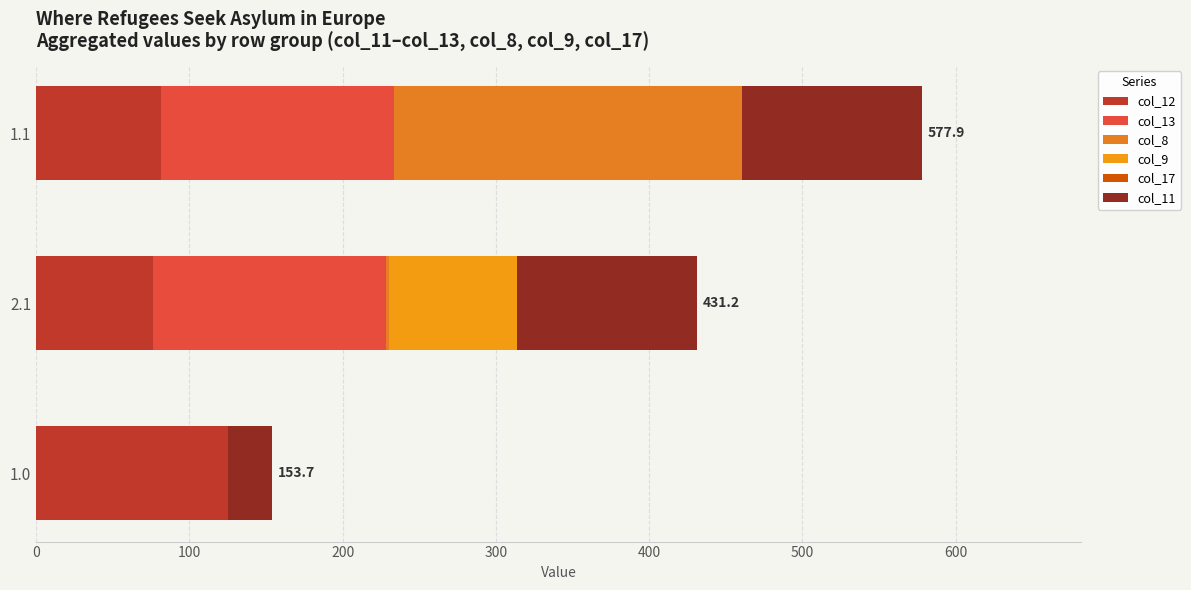

How many series are shown in this chart?

5